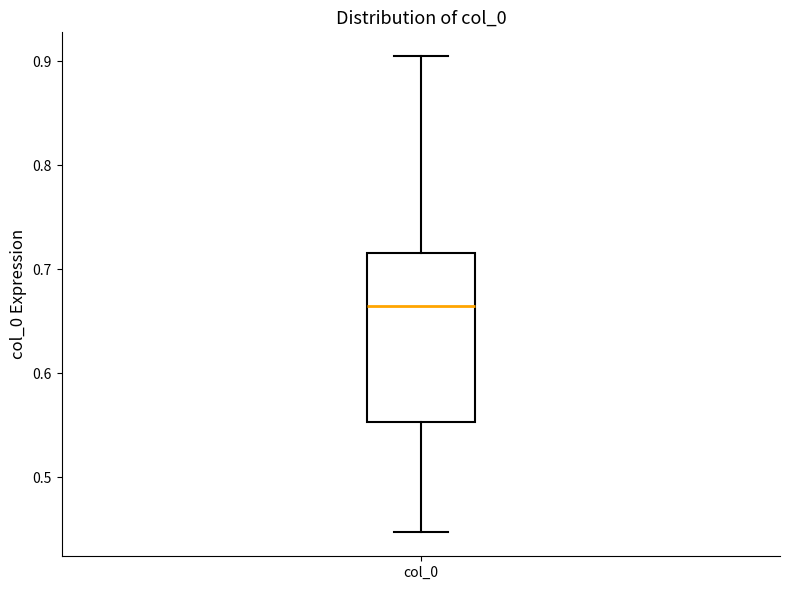

Read this box plot against the y-axis: the position of the median line, the range covered by the box, and the ends of both whiskers. The values are not printed on the chart, so give them approximately, as read against the axis.

median 0.66, box 0.55 to 0.72, whiskers 0.45 to 0.90